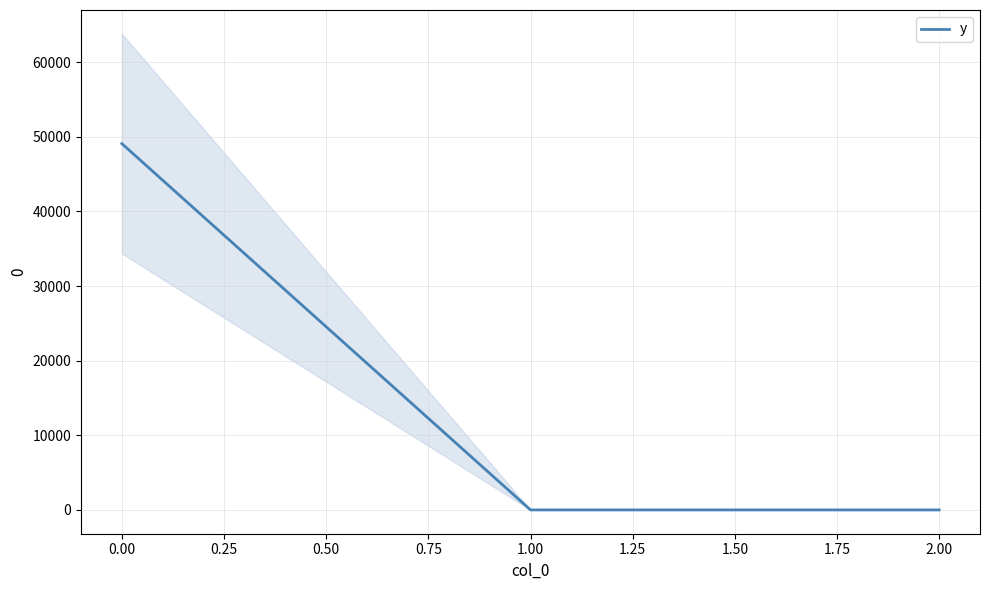

How many lines are shown in the chart?

1